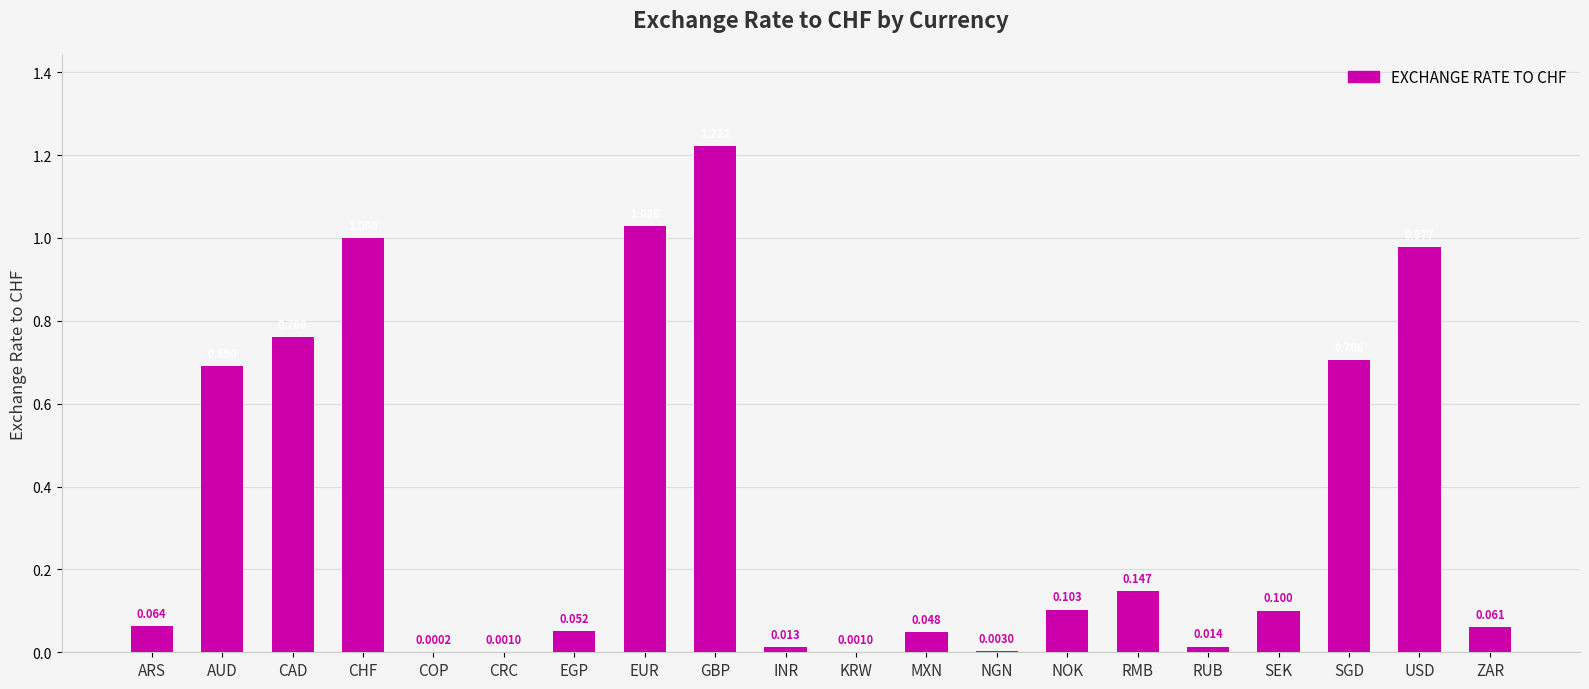

At which category does the chart reach its peak across all series?

GBP